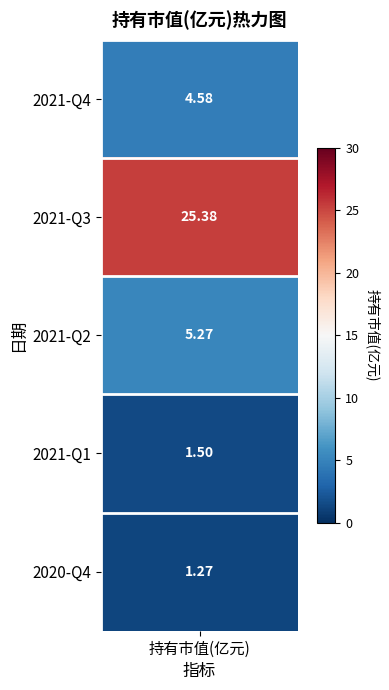

What is the difference between the values at 2020-Q4 and 2021-Q2?

4.0